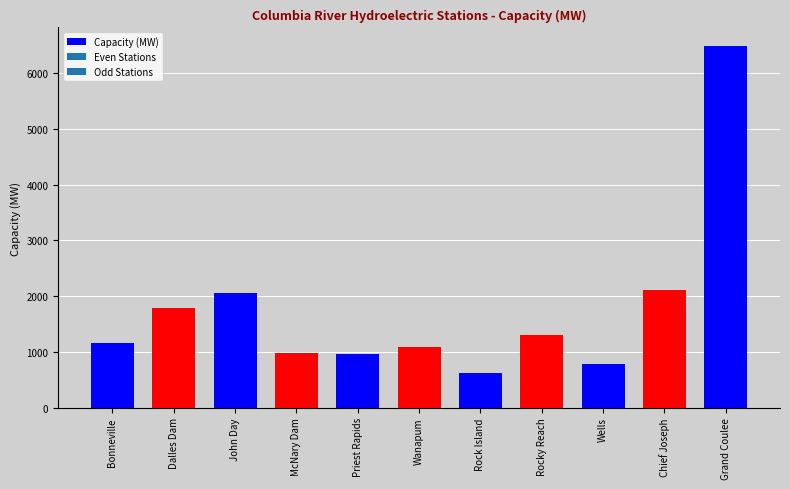

Which label corresponds to the smallest value in the chart?

Rock Island